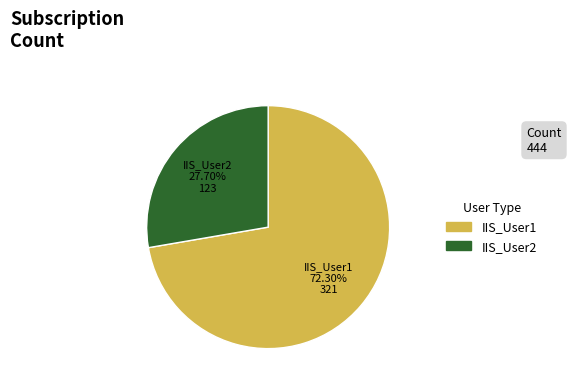

How many slices are in this pie chart?

2